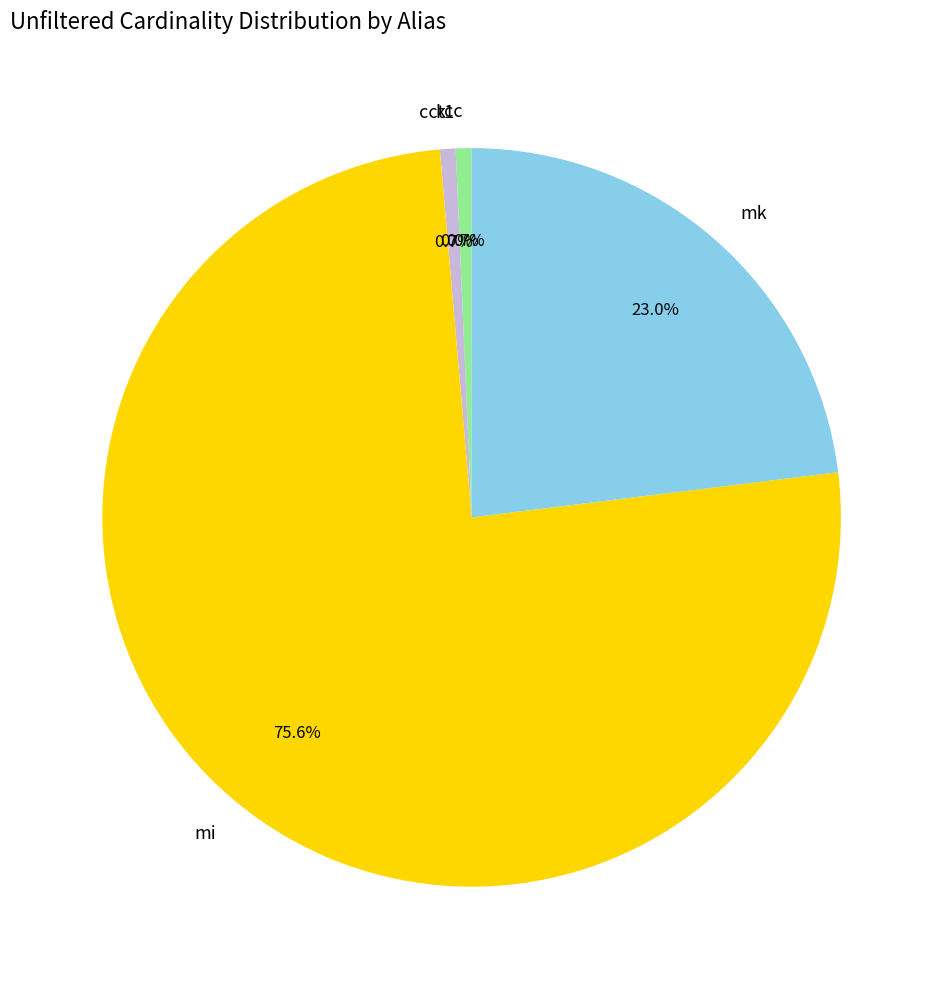

What is the largest slice in the pie chart?

mi